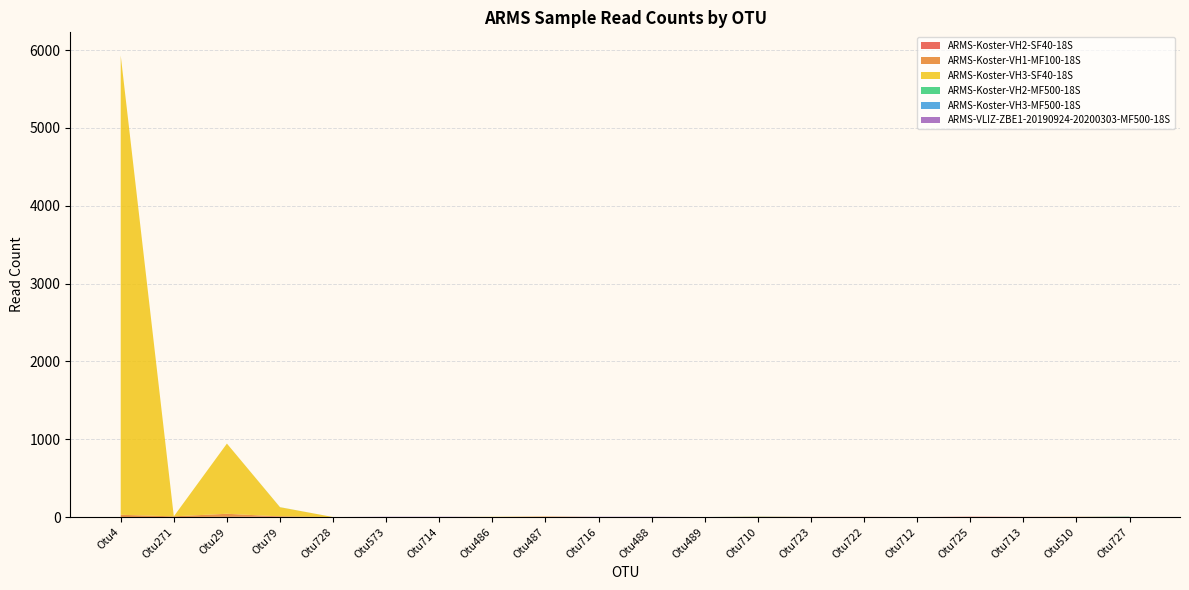

Reading left to right, transcribe all the data shown in this chart.

ARMS-Koster-VH2-SF40-18S: 0	0	3	8	0	0	0	0	4	0	0	0	2	2	2	0	4	2	0	2
ARMS-Koster-VH1-MF100-18S: 29	9	39	0	0	0	0	0	0	0	0	0	1	0	0	0	0	0	3	0
ARMS-Koster-VH3-SF40-18S: 5903	0	902	118	0	0	0	3	3	0	0	0	1	0	0	0	0	0	0	0
ARMS-Koster-VH2-MF500-18S: 0	0	0	1	0	0	0	0	0	0	0	0	2	0	0	0	0	0	0	3
ARMS-Koster-VH3-MF500-18S: 0	0	0	0	0	0	0	0	0	0	0	0	0	0	0	0	0	0	0	1
ARMS-VLIZ-ZBE1-20190924-20200303-MF500-18S: 0	0	0	0	0	3	3	0	0	3	3	0	0	0	0	0	0	0	0	0